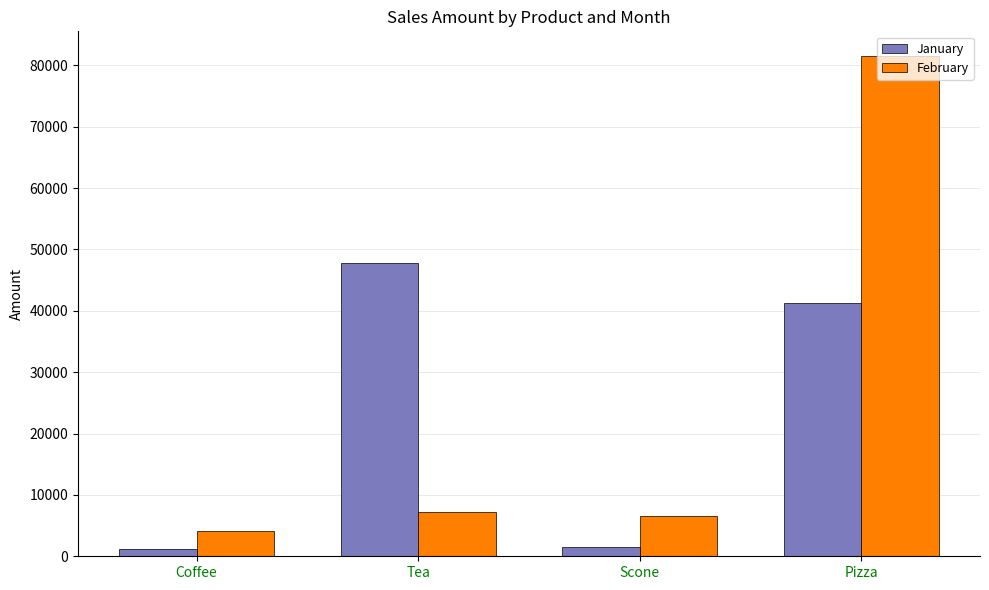

List the series in order of their peak value, lowest first.

January, February